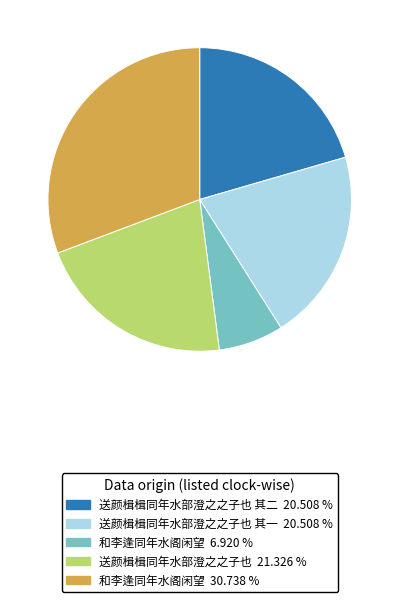

Is there any slice that represents more than half of the pie?

No